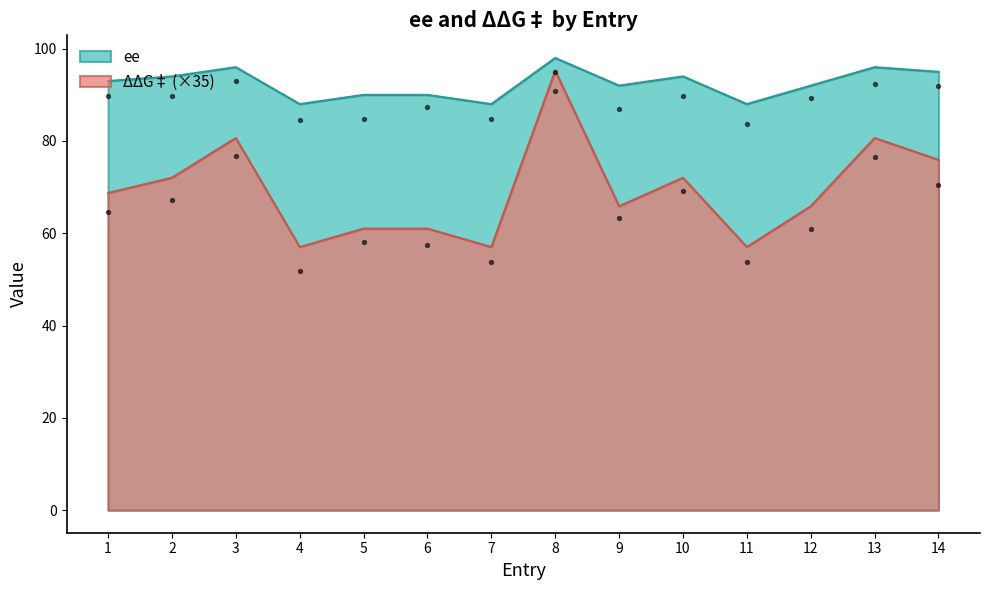

Is the value of ΔΔG‡ at 8 greater than the value of ee at 1?

Yes